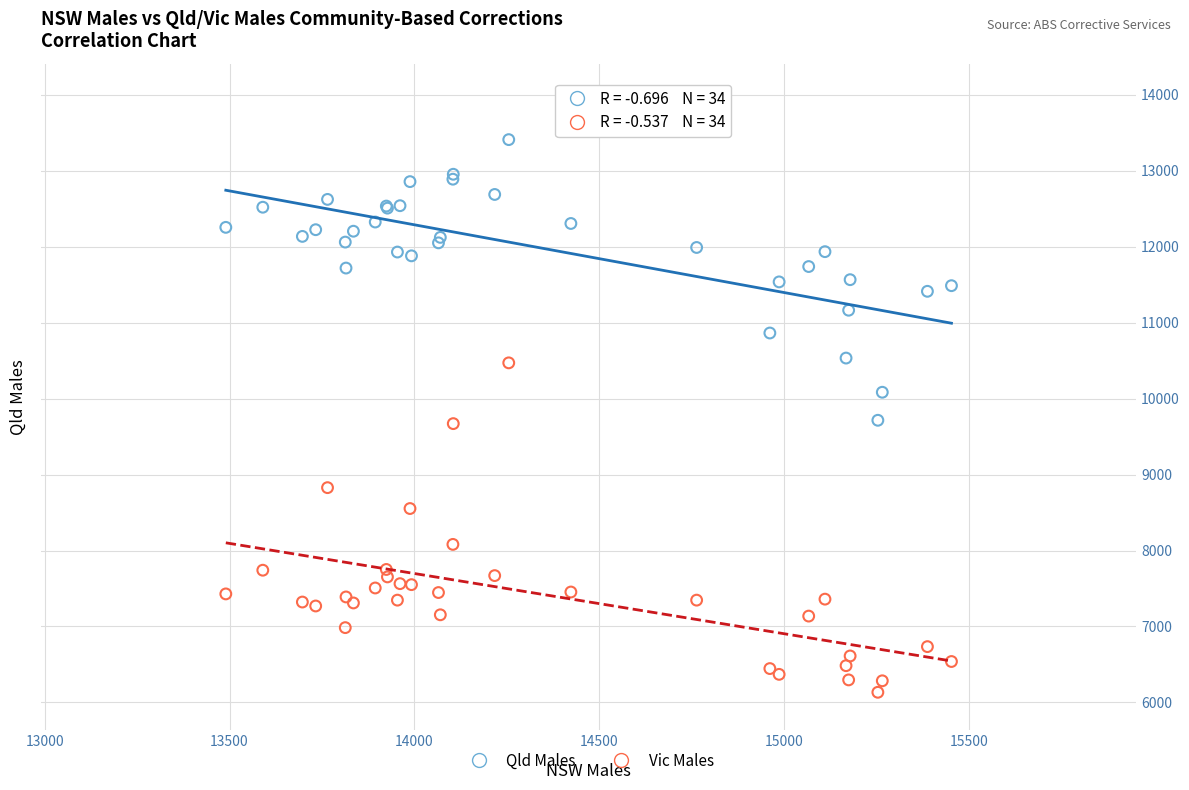

Which series reaches the maximum Y coordinate?

Qld Males